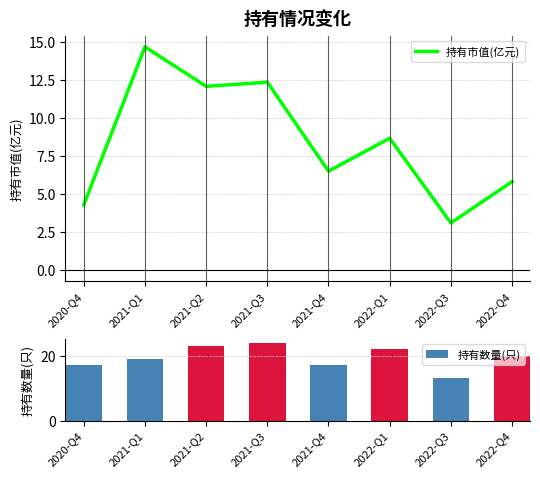

Rank the series by their average value, from highest to lowest.

持有数量(只), 持有市值(亿元)